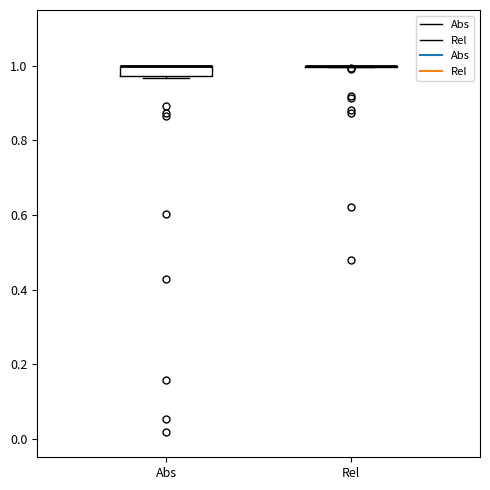

Comparing the boxes themselves (not the whiskers), which one is the tallest?

Abs